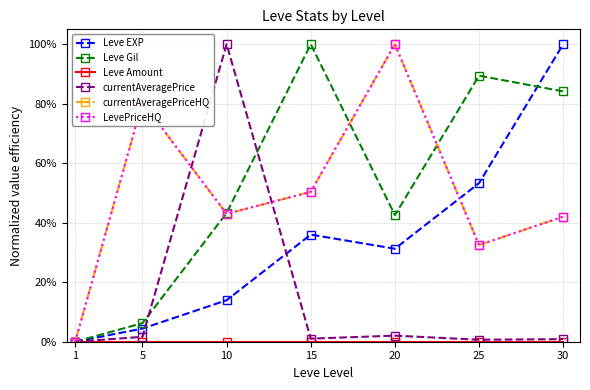

Is this an area chart (filled region under the line)?

No